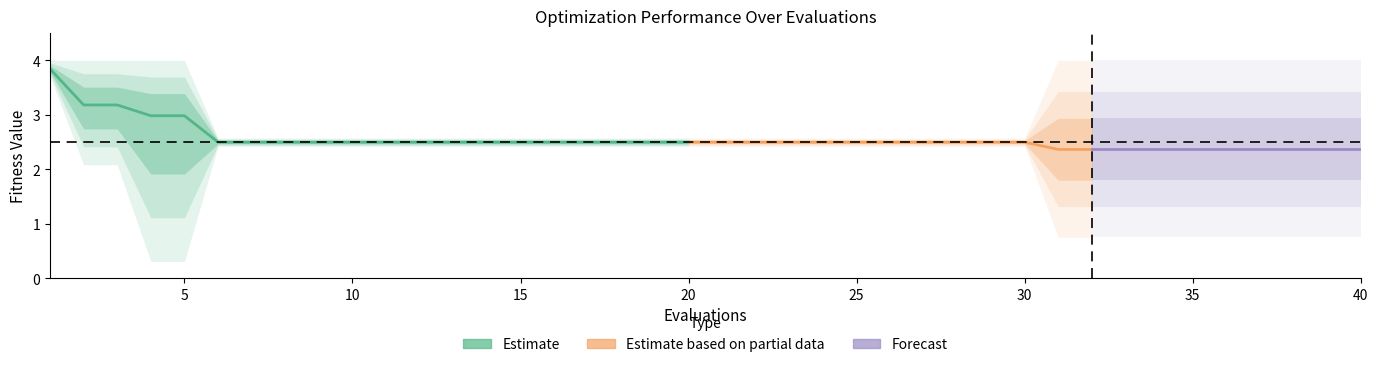

What is the difference between the maximum and second lowest values in the mean series?

1.5